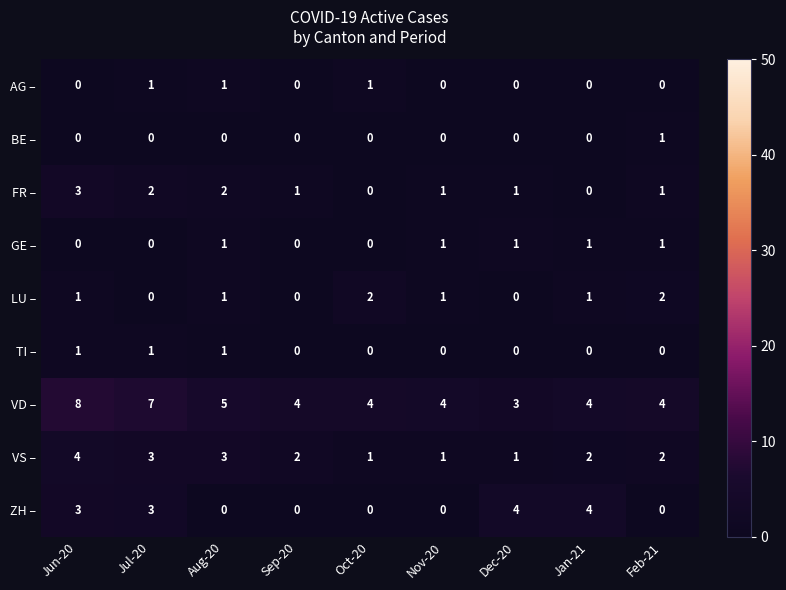

Between Jun-20 and Feb-21, which series saw the biggest shift?

VD –